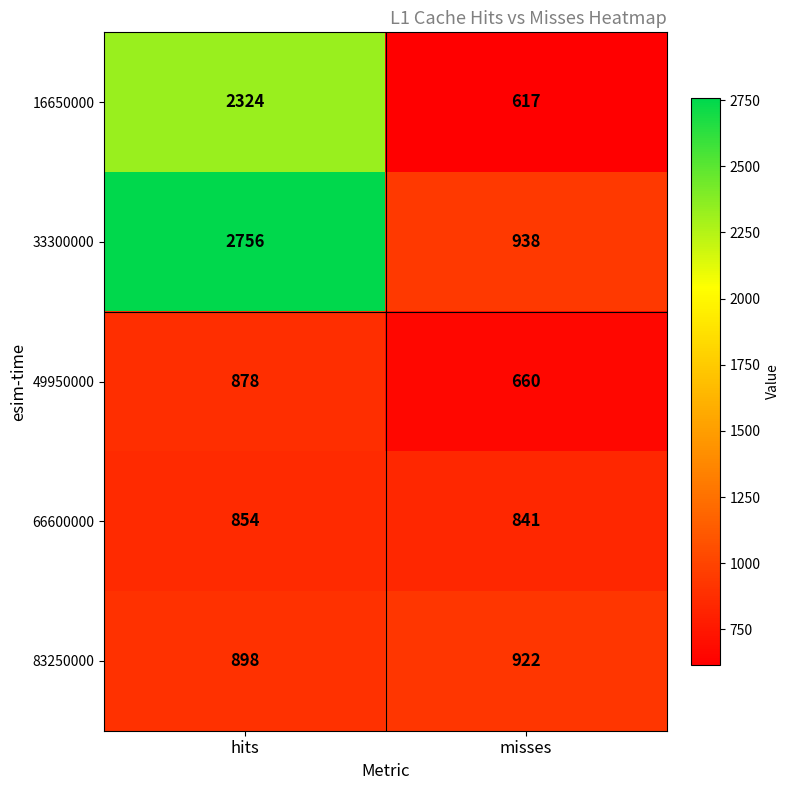

Reading right to left, transcribe all the data shown in this chart.

16650000: misses=617	hits=2324
33300000: misses=938	hits=2756
49950000: misses=660	hits=878
66600000: misses=841	hits=854
83250000: misses=922	hits=898